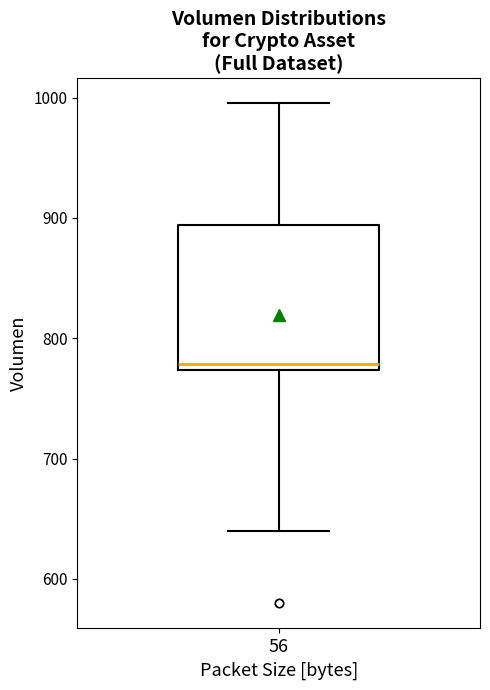

Transcribe this box plot: give where the median line is, the range the box spans, and where the two whiskers end, as read against the y-axis. The values are not printed on the chart, so give them approximately, as read against the axis.

median 780, box 770 to 890, whiskers 640 to 1000